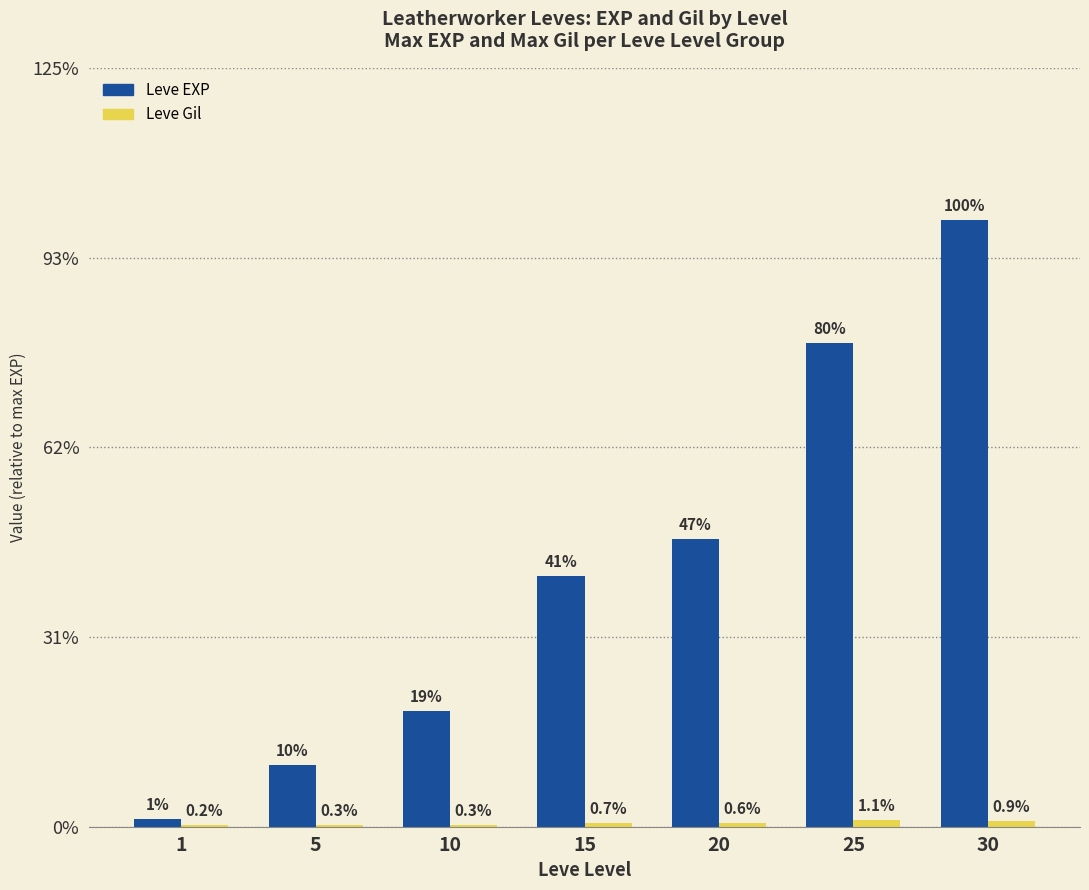

Which label corresponds to the smallest value in the chart?

1